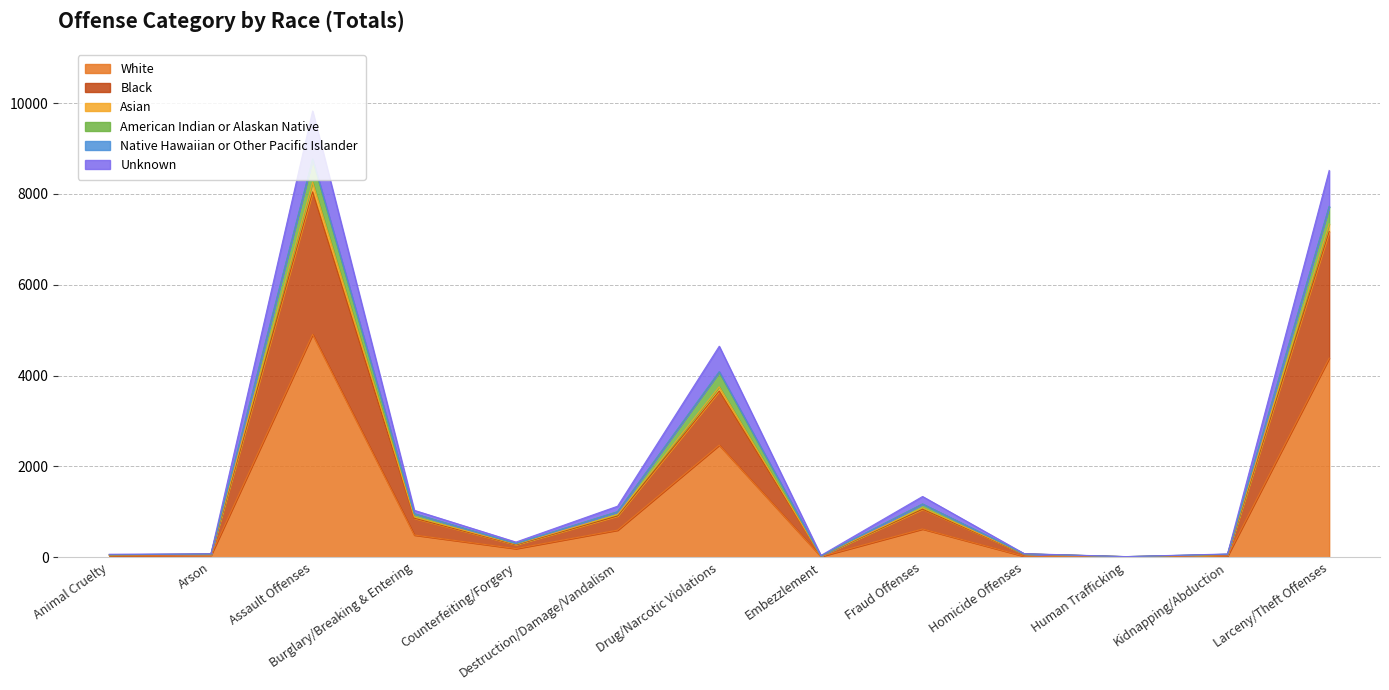

What is the spread (max minus min) of values at Destruction/Damage/Vandalism?

527